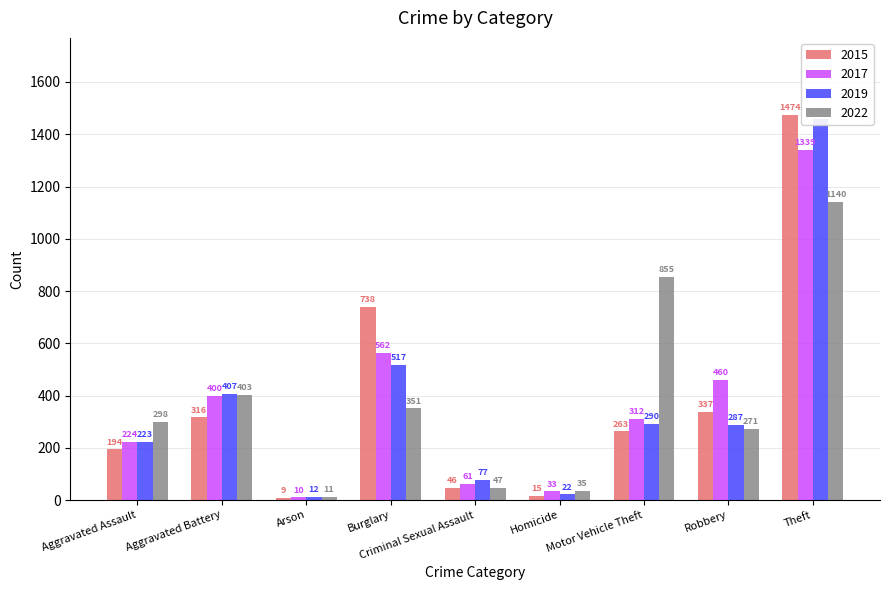

Between Arson and Criminal Sexual Assault, which is larger?

Criminal Sexual Assault